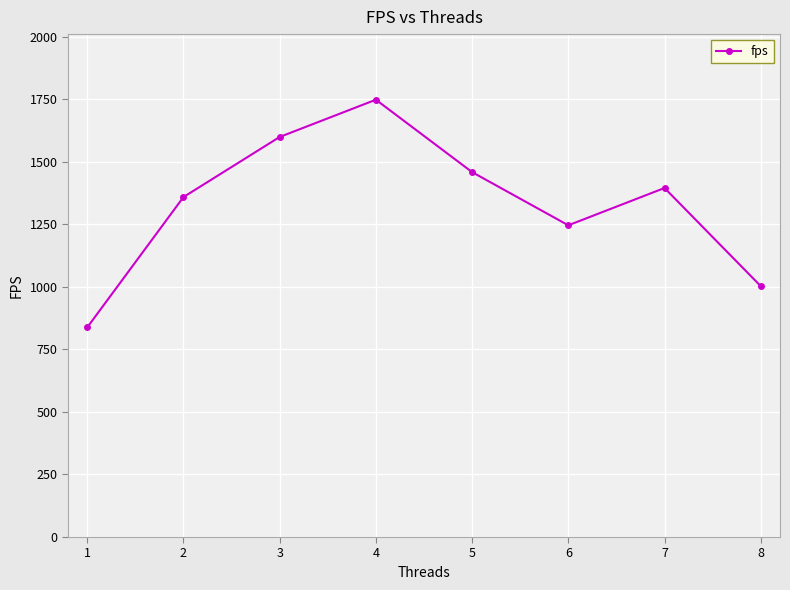

Where is the first local maximum?

4